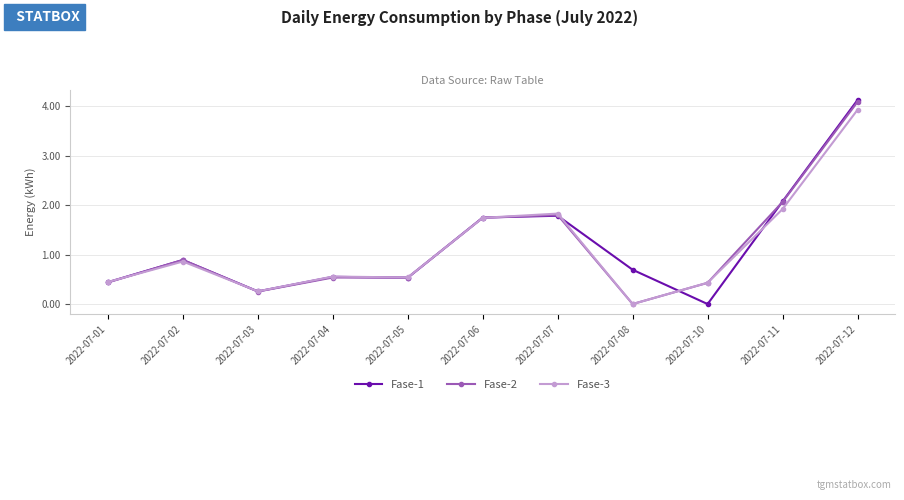

At which category does Fase-3 reach its first local valley?

2022-07-03